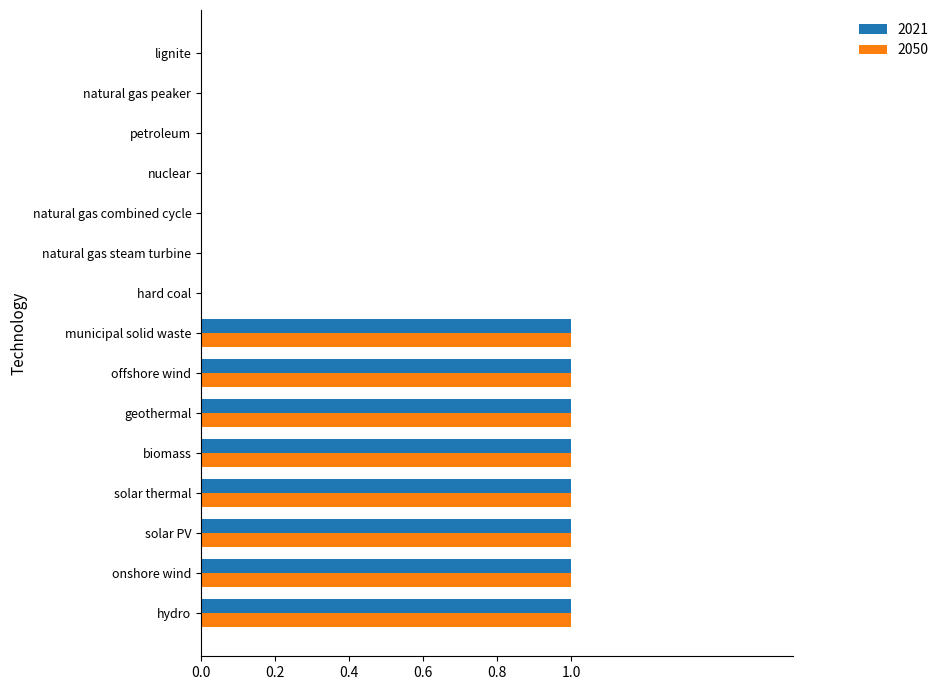

How many categories are shown in the chart?

15